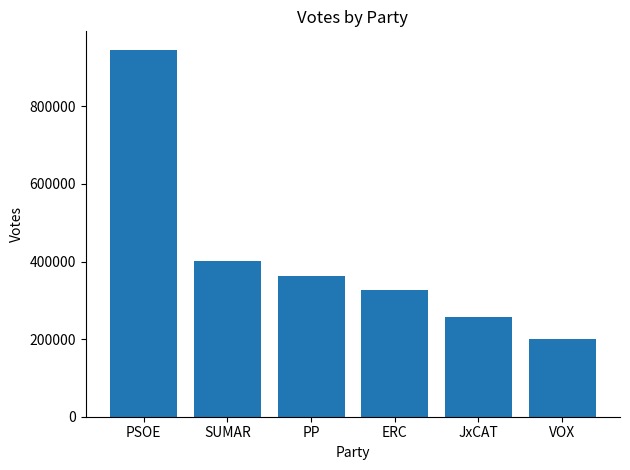

What is the value of the 1st bar from the left?

946055